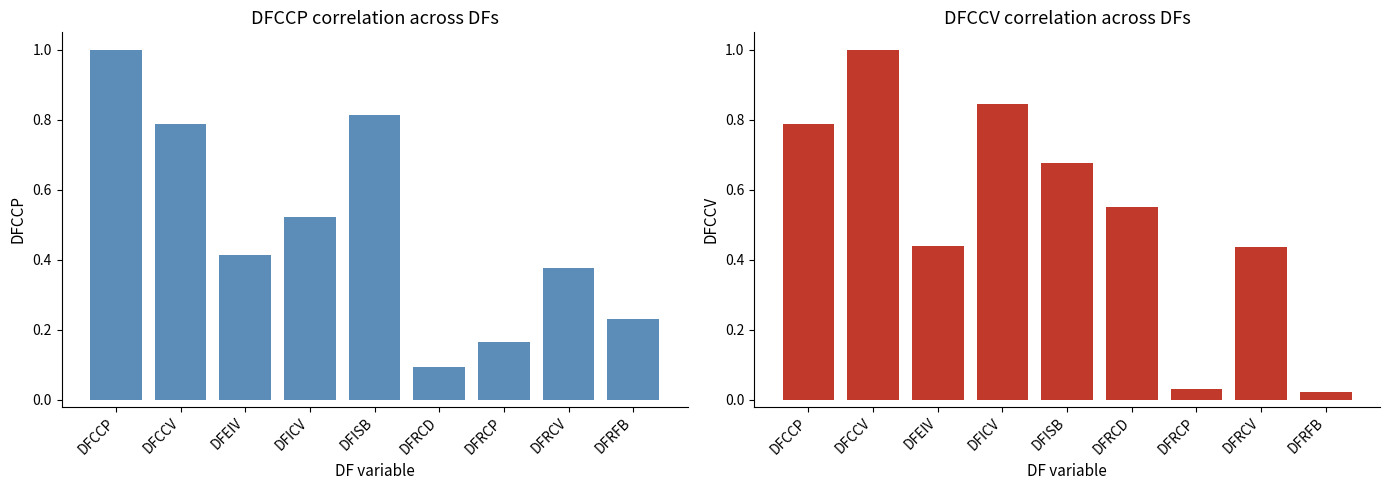

The DFCCV series shows 0.2 at DFRCD. True or false?

False